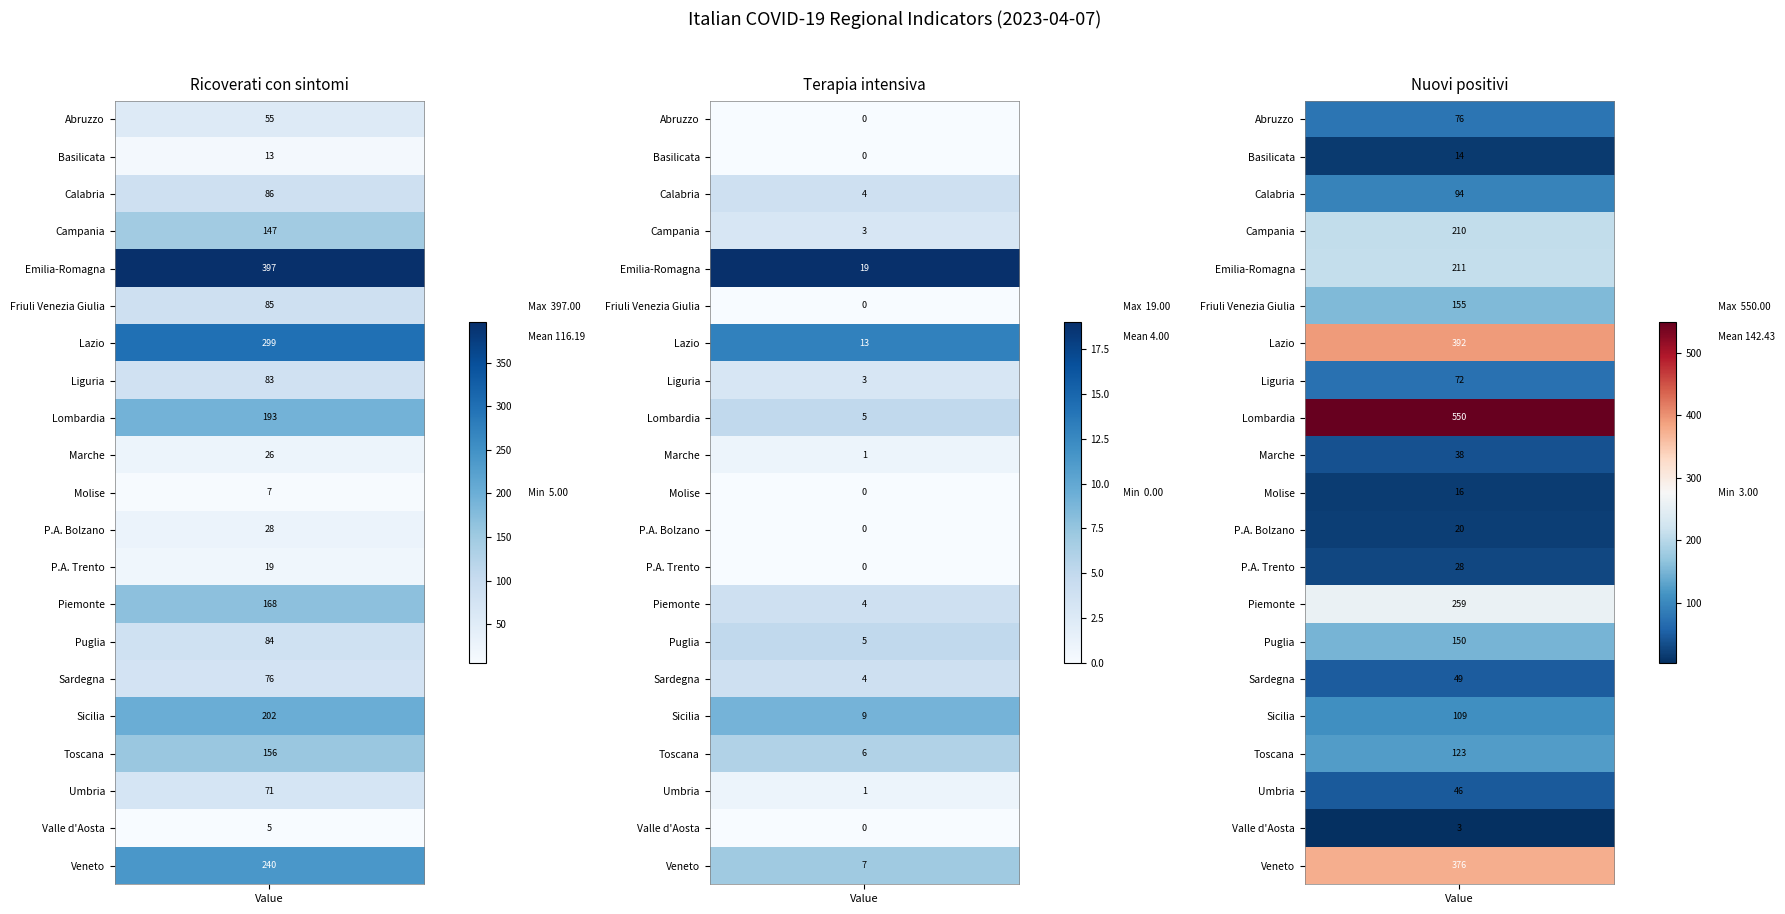

What value does the terapia_intensiva series have at Sardegna?

4